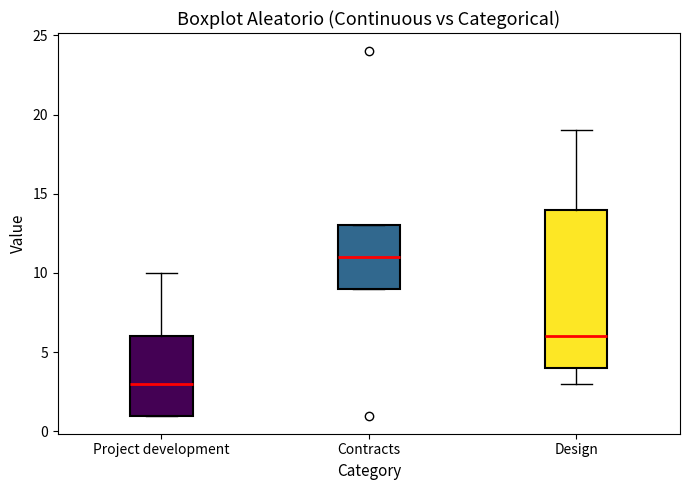

Which box has the lowest median line?

Project development